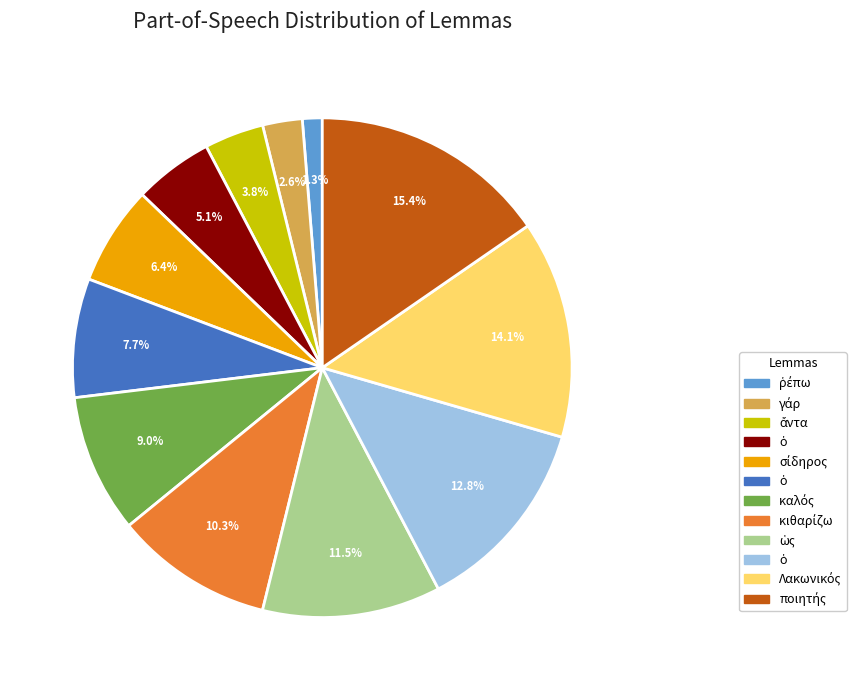

Is there any slice that represents more than half of the pie?

No